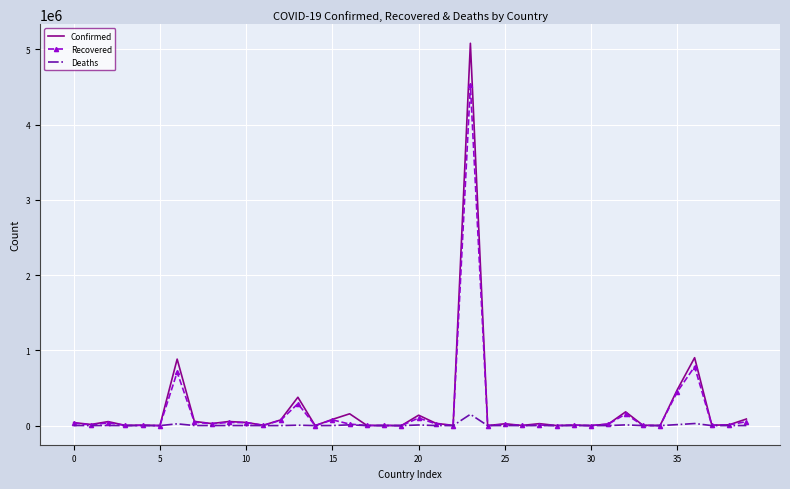

What is the highest value of the Recovered series?

4526393